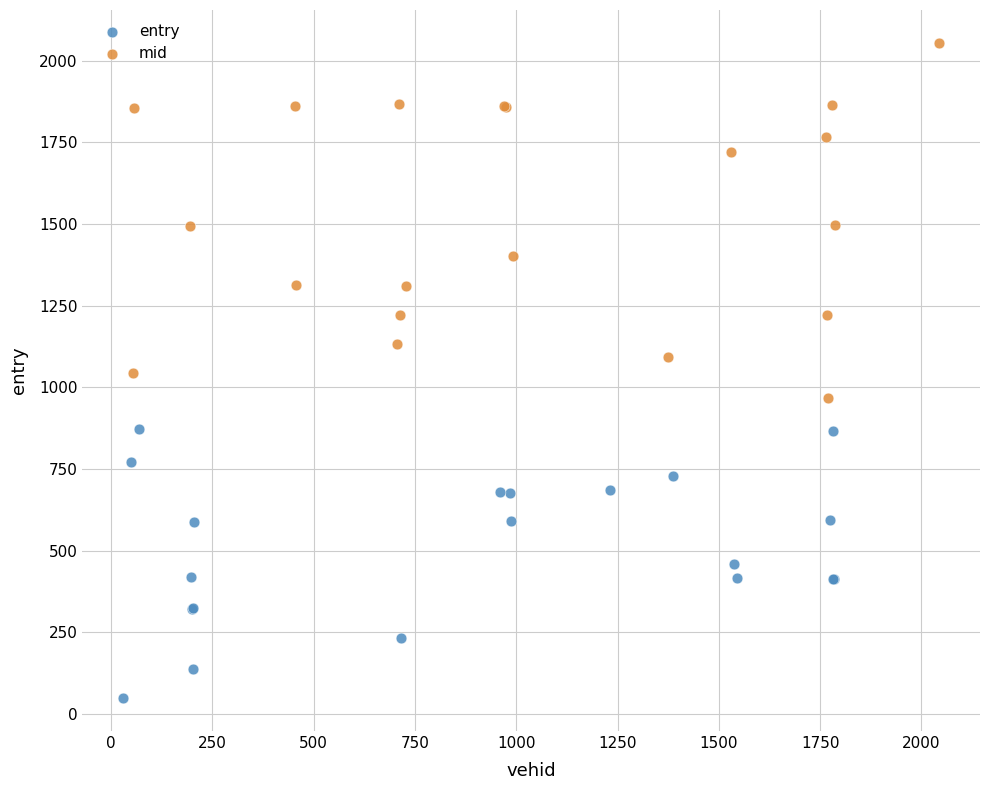

Which series reaches the minimum Y coordinate?

entry